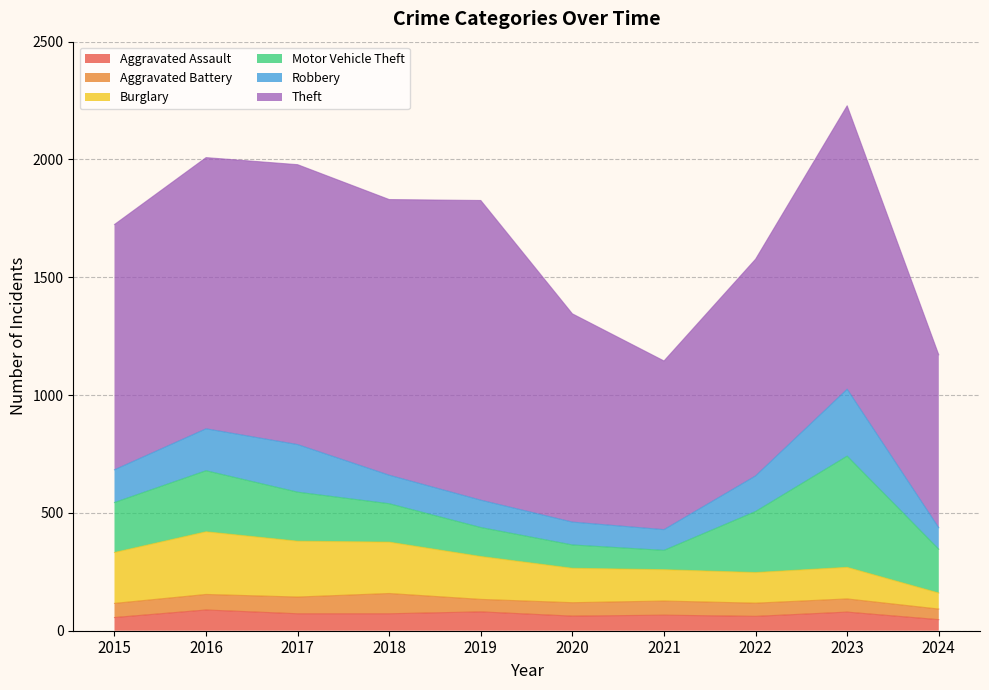

How many values in the Aggravated Battery series exceed 60?

3